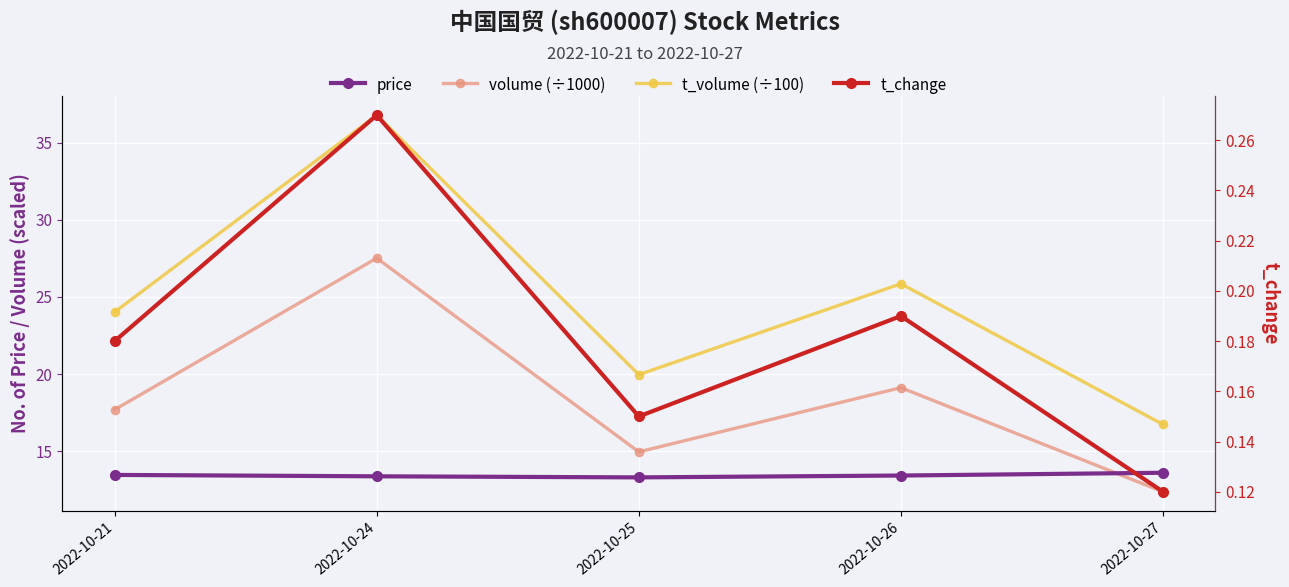

How many interior local valleys does the t_volume (÷100) series have?

1